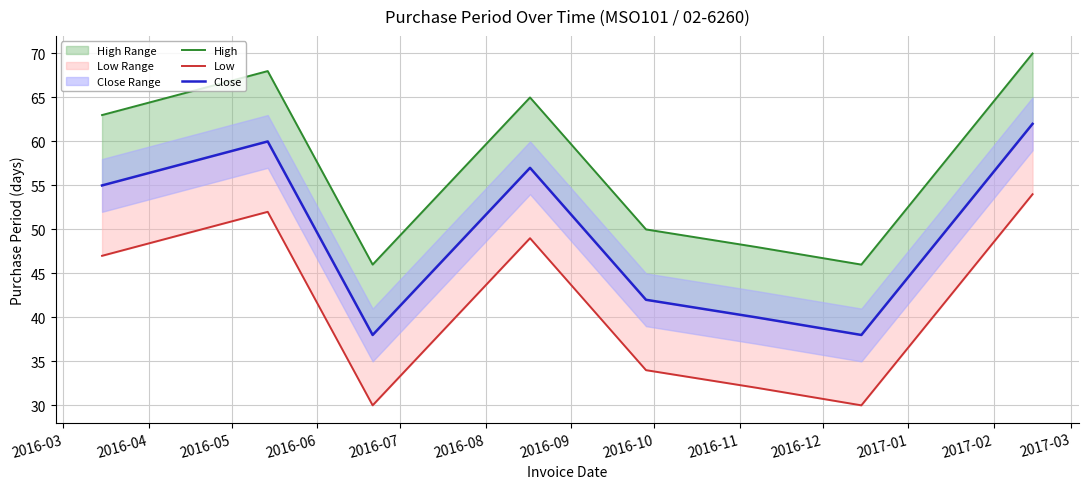

Where does the Low series first go above 47?

2016-04